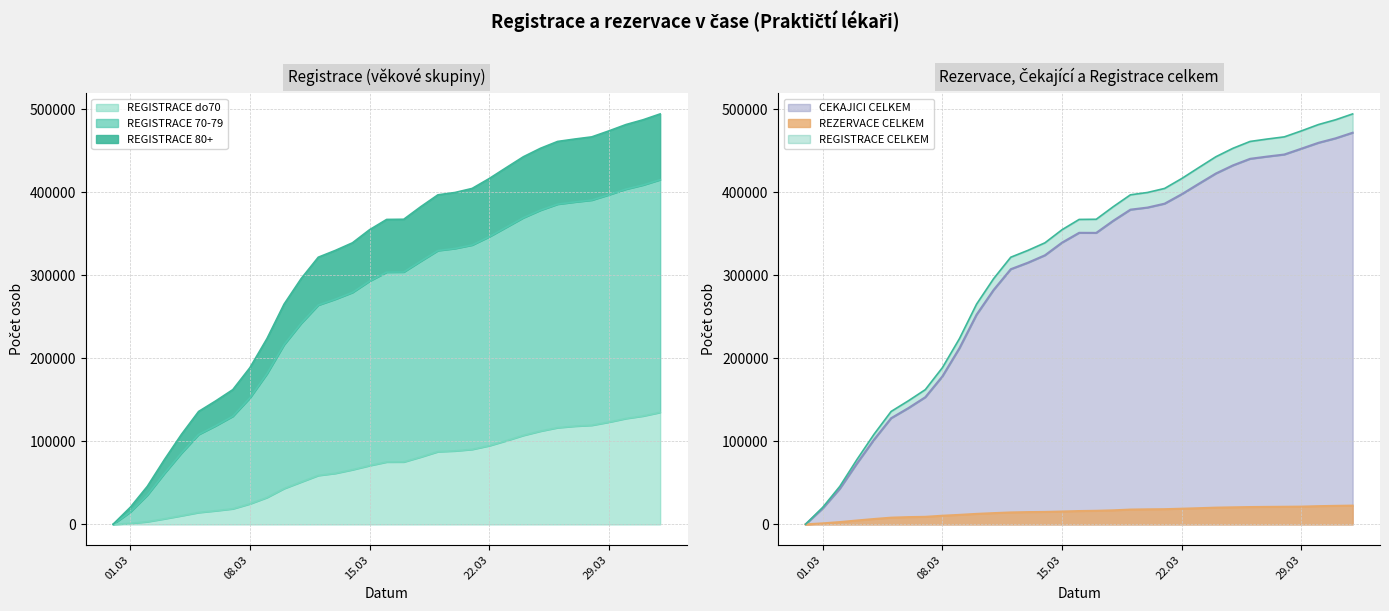

What is the highest value of the REZERVACE CELKEM series?

22628